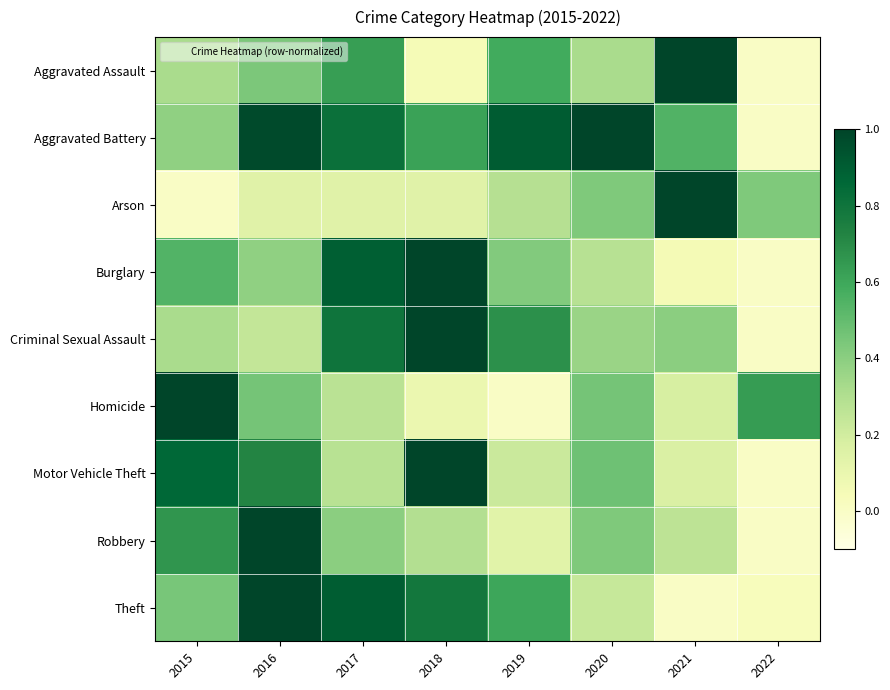

Reading right to left, list all the values displayed in this chart.

Aggravated Assault: 2022=0.0	2021=1.0	2020=0.3	2019=0.6	2018=0.0	2017=0.6	2016=0.4	2015=0.3
Aggravated Battery: 2022=0.0	2021=0.5	2020=1.0	2019=0.9	2018=0.6	2017=0.8	2016=1.0	2015=0.4
Arson: 2022=0.4	2021=1.0	2020=0.4	2019=0.3	2018=0.1	2017=0.1	2016=0.1	2015=0.0
Burglary: 2022=0.0	2021=0.1	2020=0.3	2019=0.4	2018=1.0	2017=0.9	2016=0.4	2015=0.5
Criminal Sexual Assault: 2022=0.0	2021=0.4	2020=0.4	2019=0.7	2018=1.0	2017=0.8	2016=0.2	2015=0.3
Homicide: 2022=0.6	2021=0.2	2020=0.5	2019=0.0	2018=0.1	2017=0.3	2016=0.5	2015=1.0
Motor Vehicle Theft: 2022=0.0	2021=0.2	2020=0.5	2019=0.2	2018=1.0	2017=0.3	2016=0.7	2015=0.9
Robbery: 2022=0.0	2021=0.3	2020=0.4	2019=0.1	2018=0.3	2017=0.4	2016=1.0	2015=0.7
Theft: 2022=0.0	2021=0.0	2020=0.2	2019=0.6	2018=0.8	2017=0.9	2016=1.0	2015=0.4